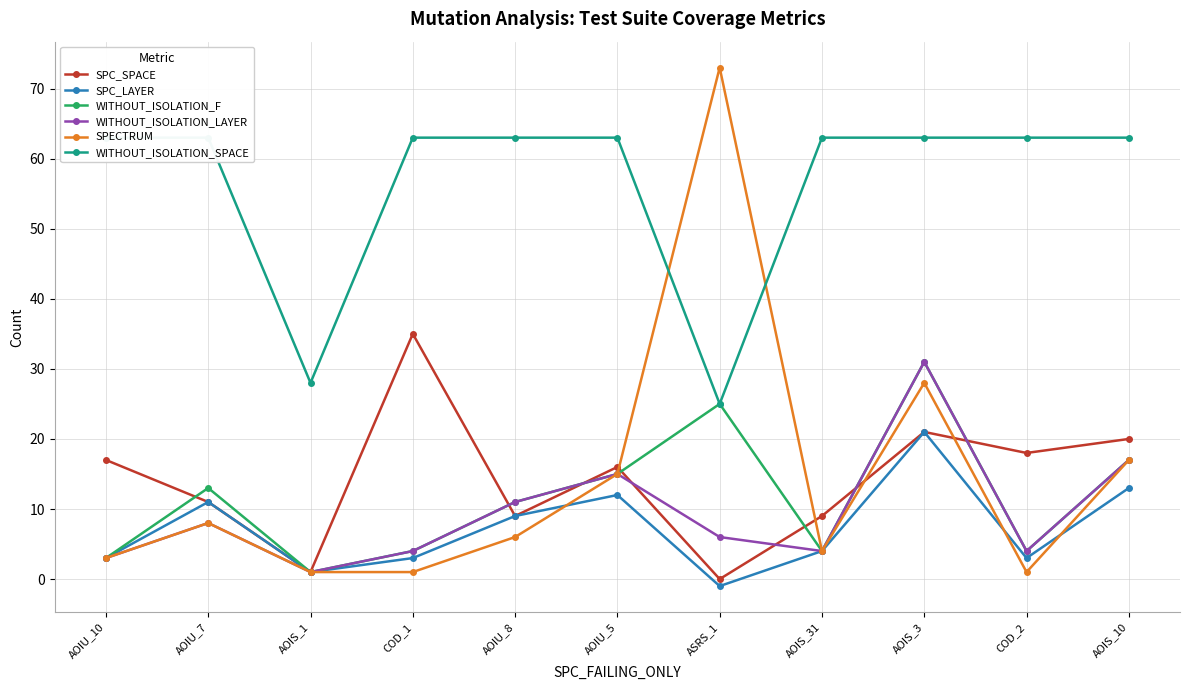

What is the sum of the SPC_SPACE values at COD_1 and AOIU_8?

44